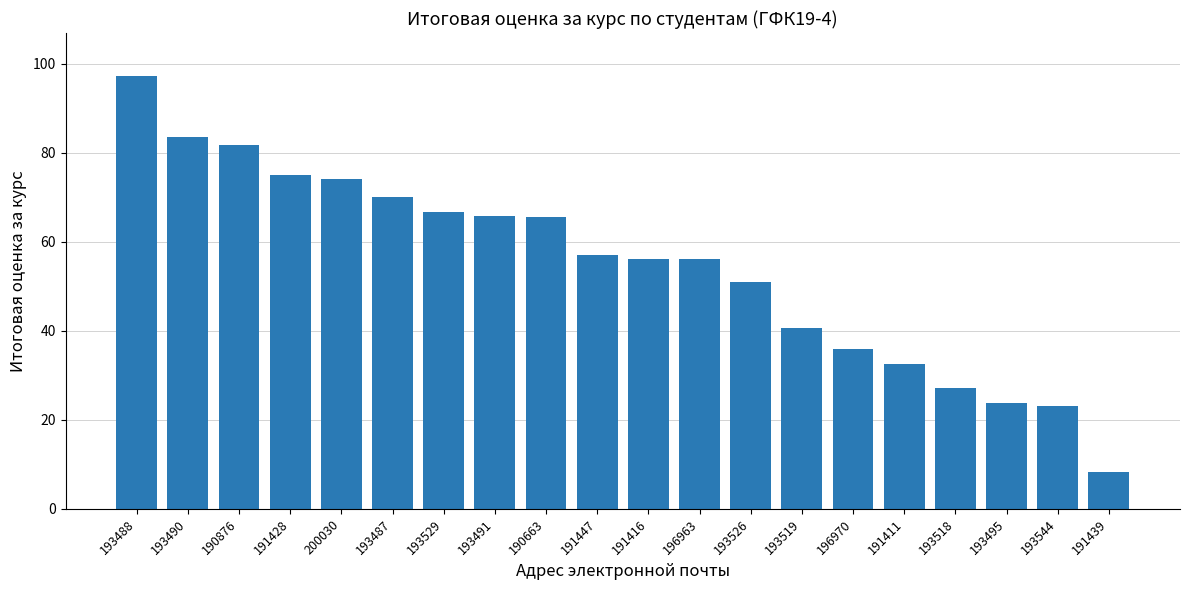

What is the approximate value at 191447?

57.1